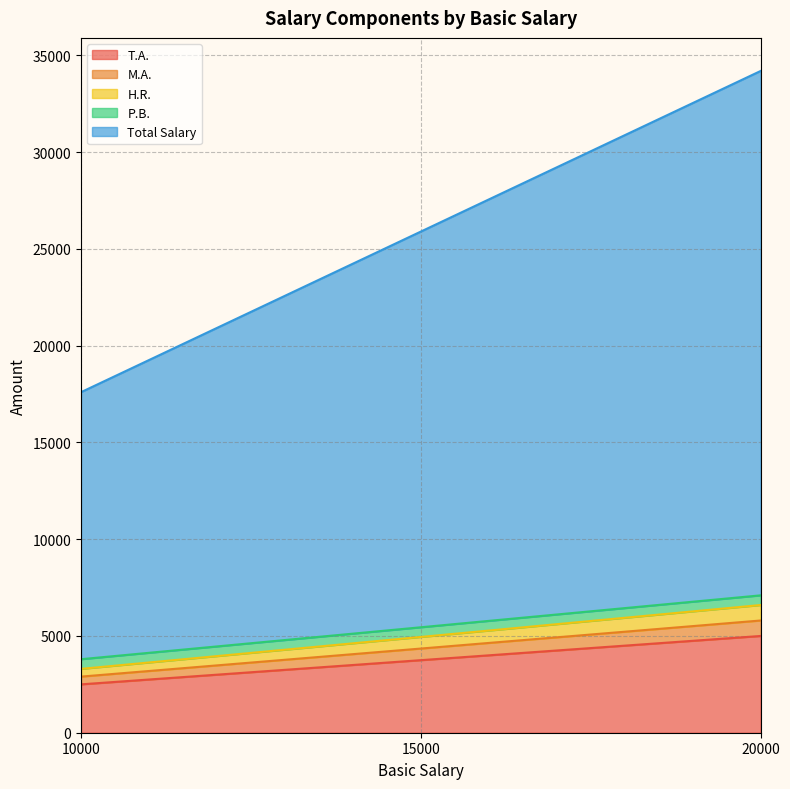

What is the lowest value of the P.B. series?

500